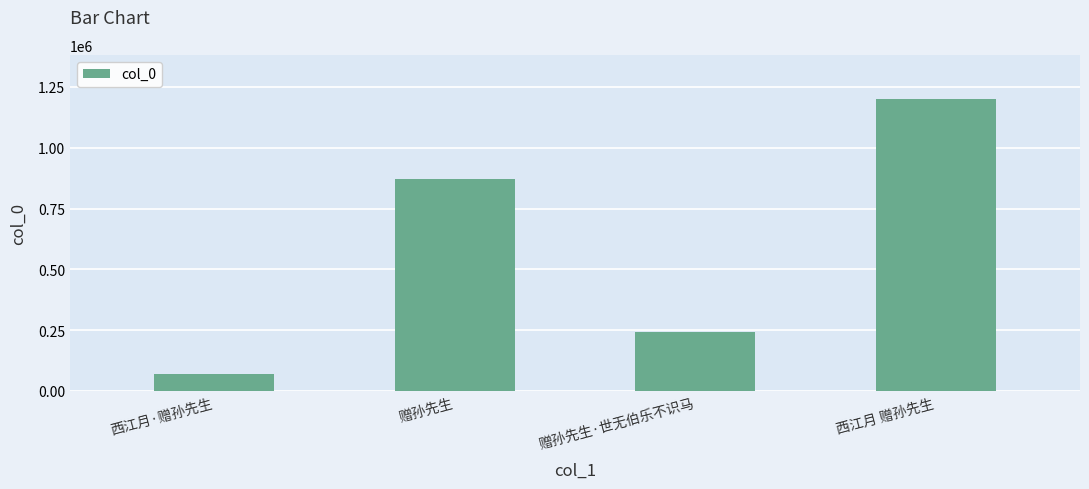

Reading left to right, extract all data points from this chart.

68075	871824	241064	1201330